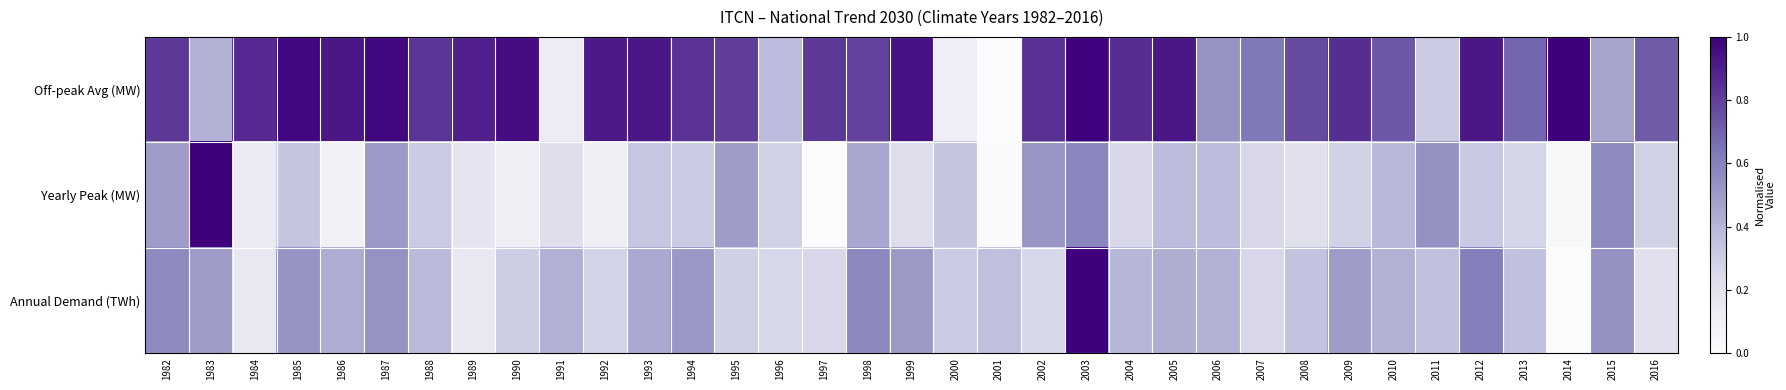

Rank the series by their maximum value, from highest to lowest.

Off-peak Avg (MW), Yearly Peak (MW), Annual Demand (TWh)